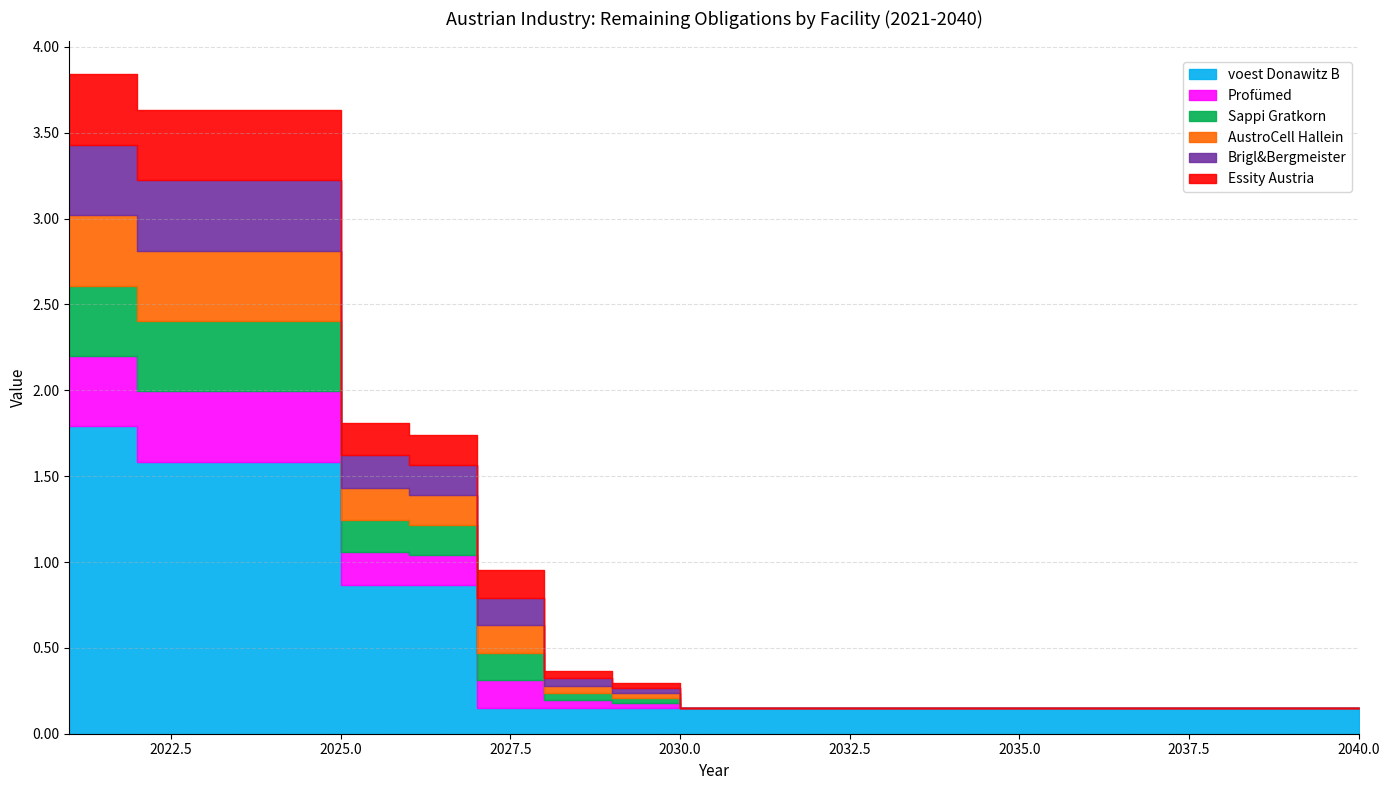

True or false: Profümed and Sappi Gratkorn intersect in this chart.

False